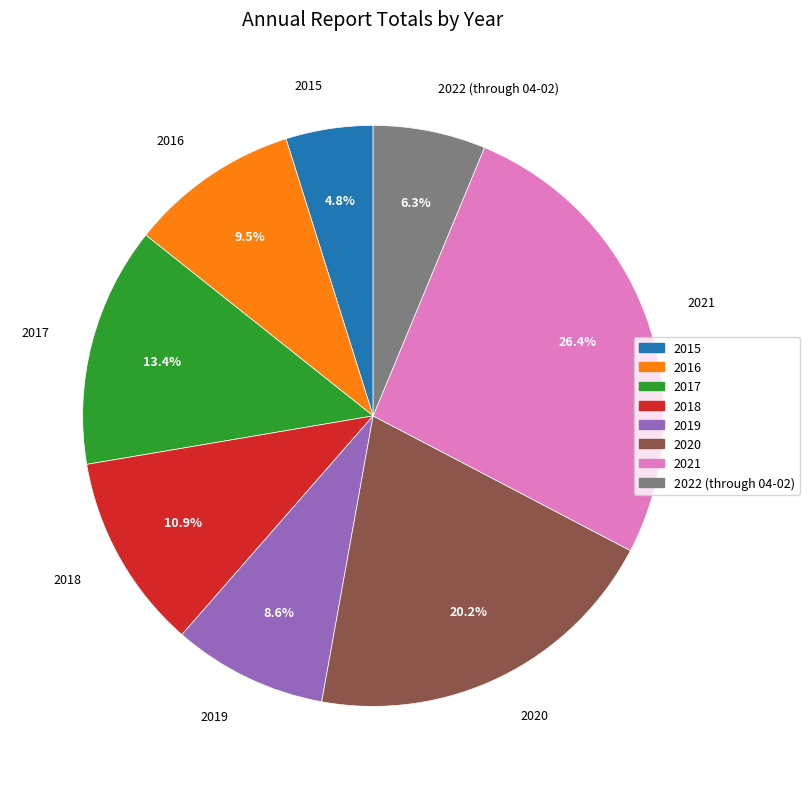

Is there any slice that represents more than half of the pie?

No